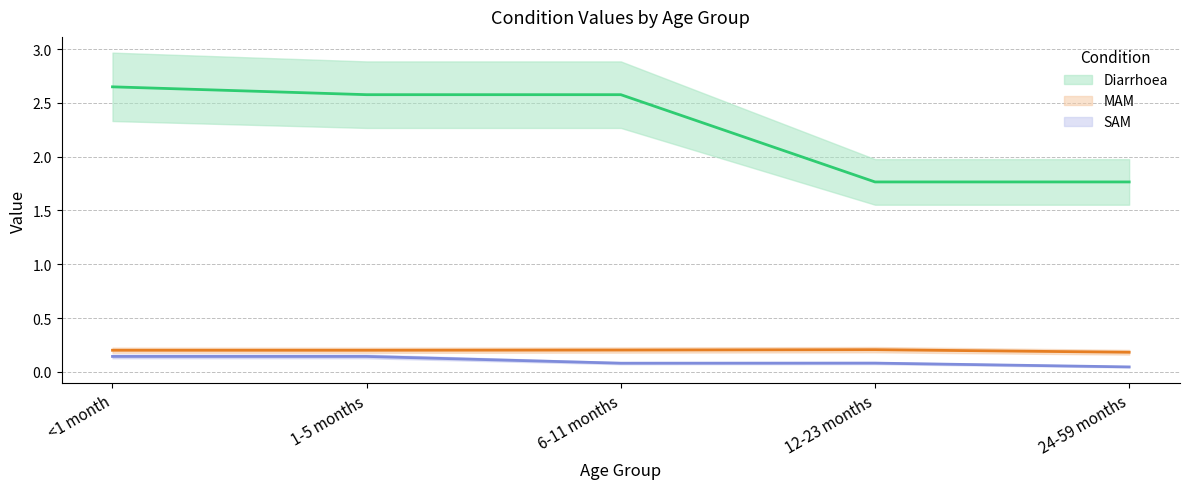

Is it true that SAM equals 0.2 at <1 month?

False